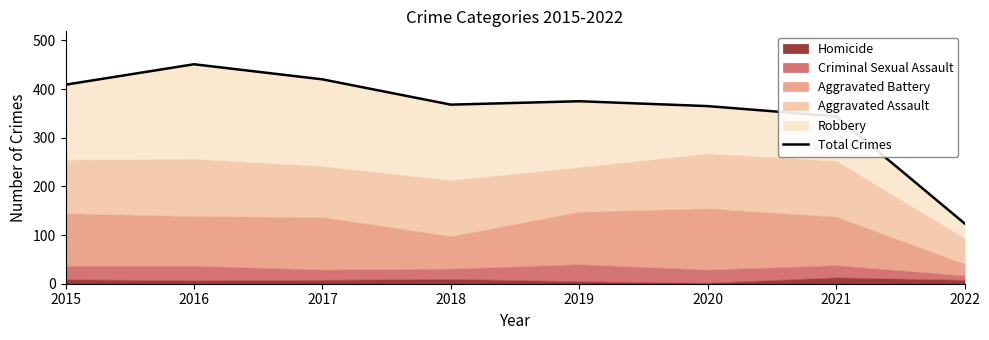

Count the number of categories in the chart.

8